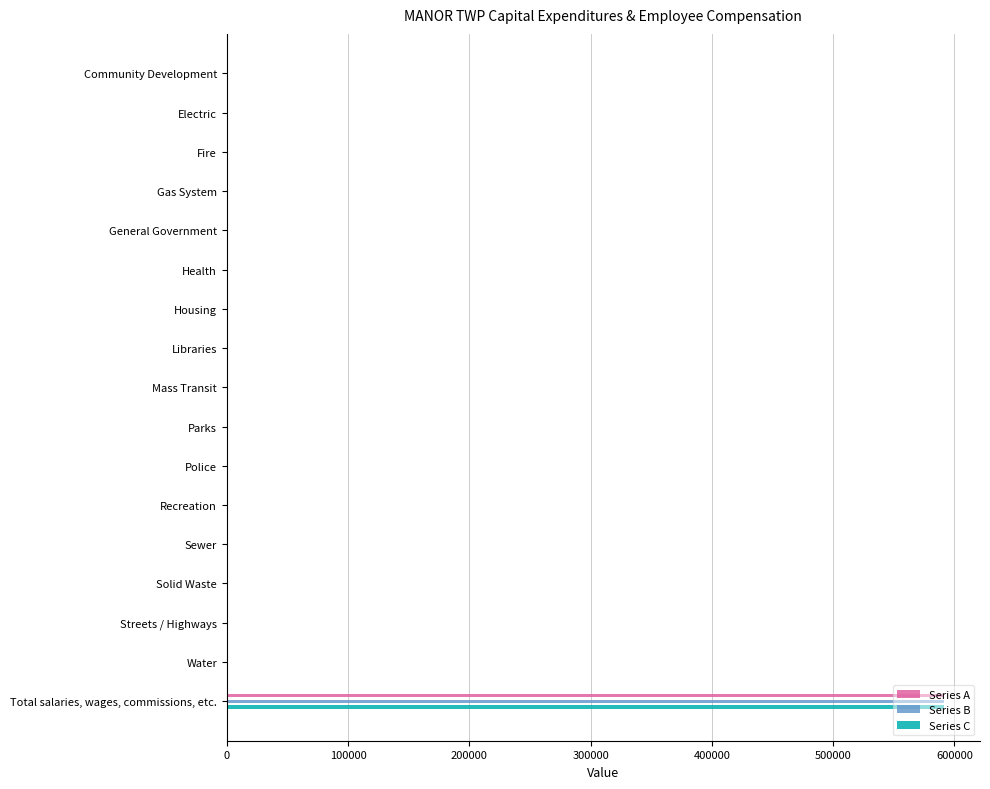

Between Community Development and Housing, which series saw the biggest shift?

Series A